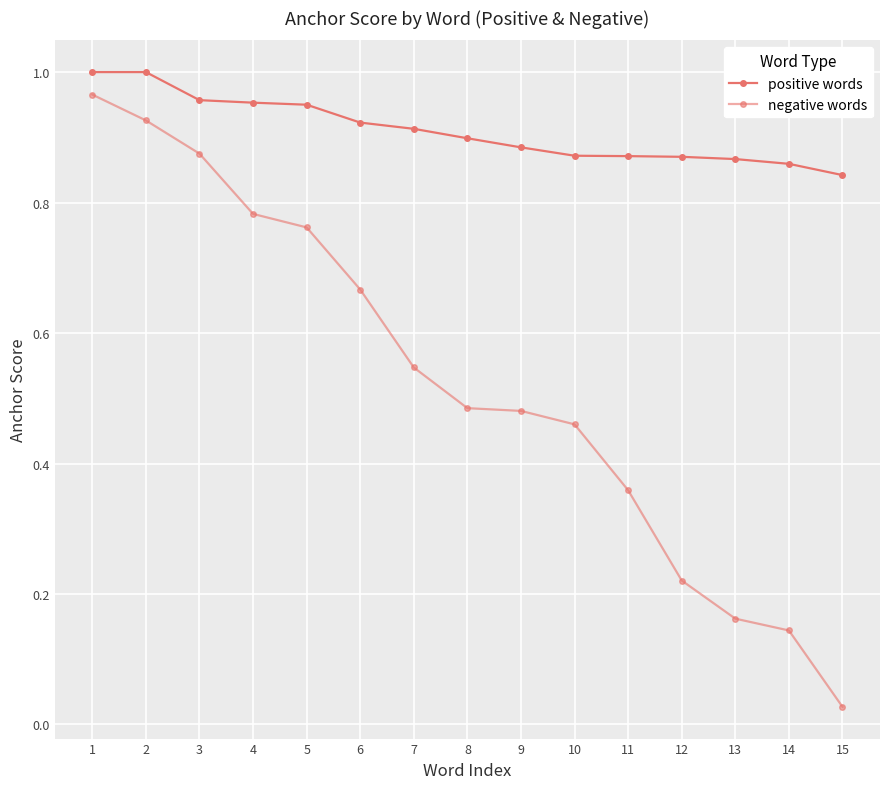

Does the chart have visible grid lines?

Yes